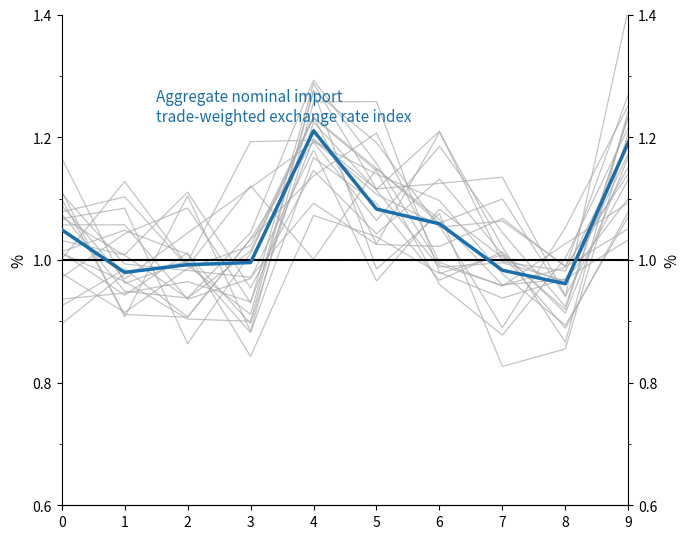

Reading left to right, extract all data points from this chart.

1.0	1.0	1.0	1.0	1.2	1.1	1.1	1.0	1.0	1.2